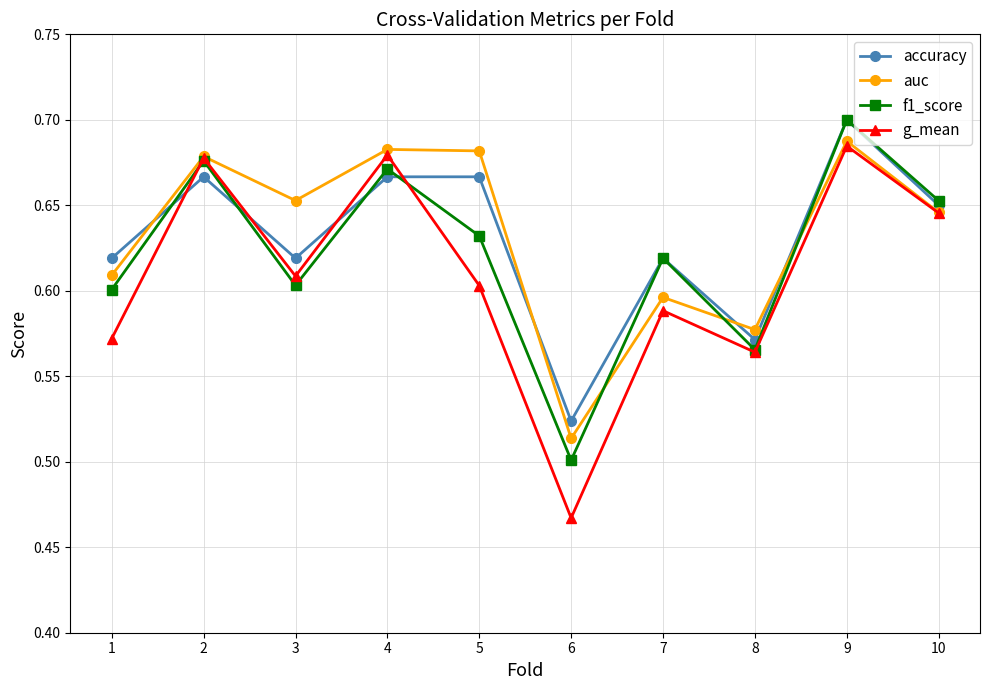

True or false: g_mean has more than 0 interior local peaks.

True